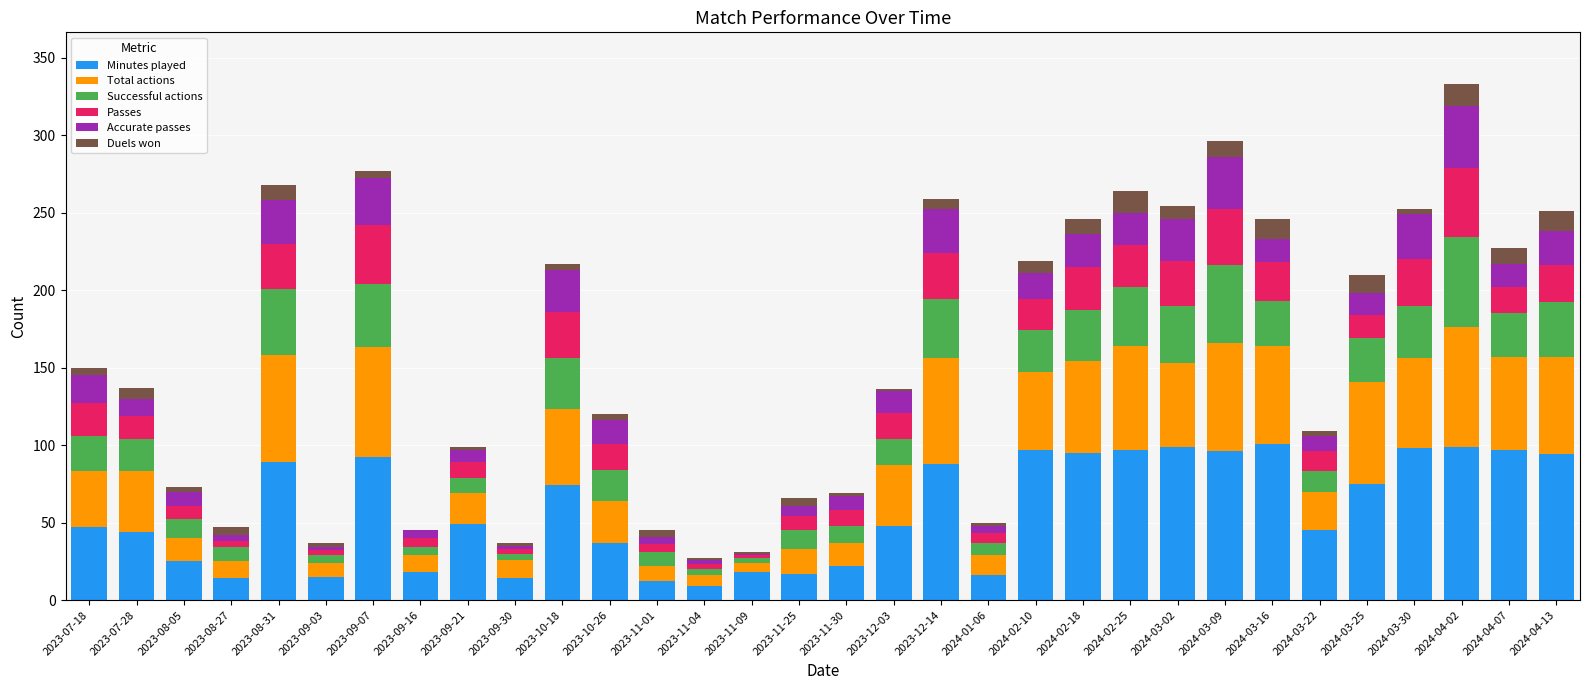

True or false: Minutes played has a value of 49 at 2023-09-21.

True